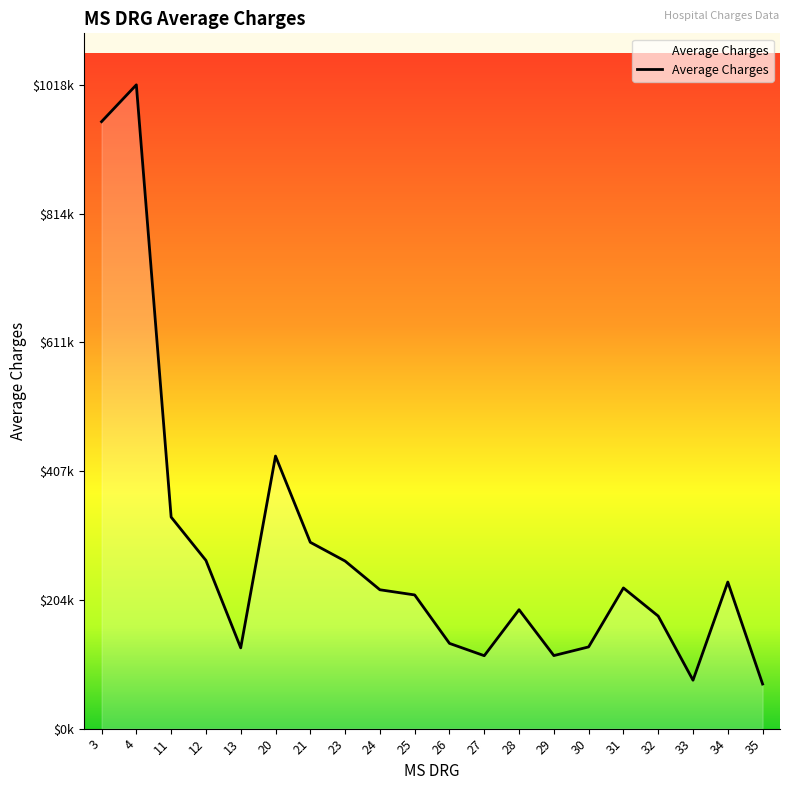

What is the value of the 14th point from the left?

115465.3